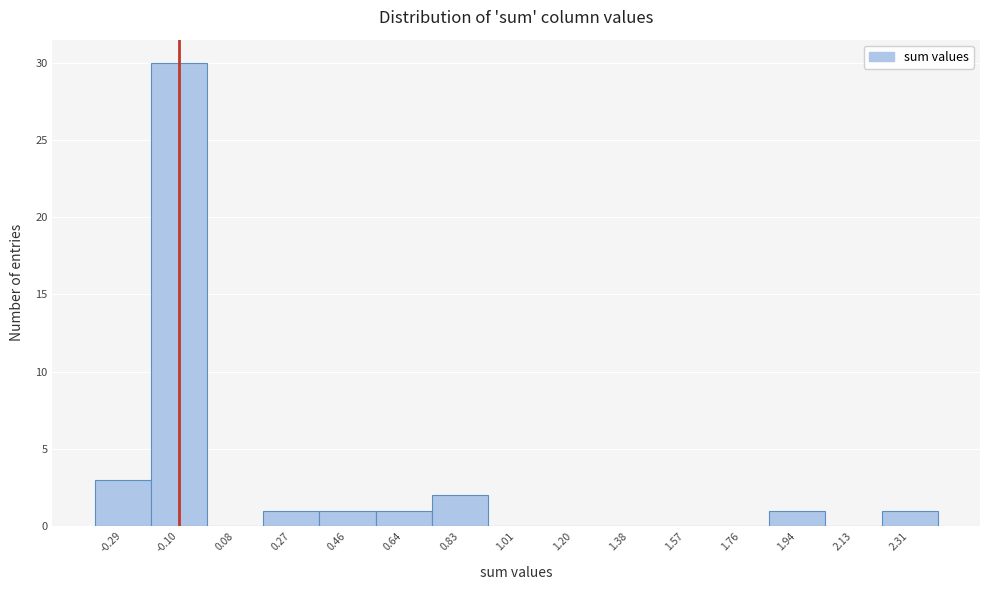

Reading left to right, transcribe all the data shown in this chart.

-0.29=3	-0.10=30	0.08=0	0.27=1	0.46=1	0.64=1	0.83=2	1.01=0	1.20=0	1.38=0	1.57=0	1.76=0	1.94=1	2.13=0	2.31=1